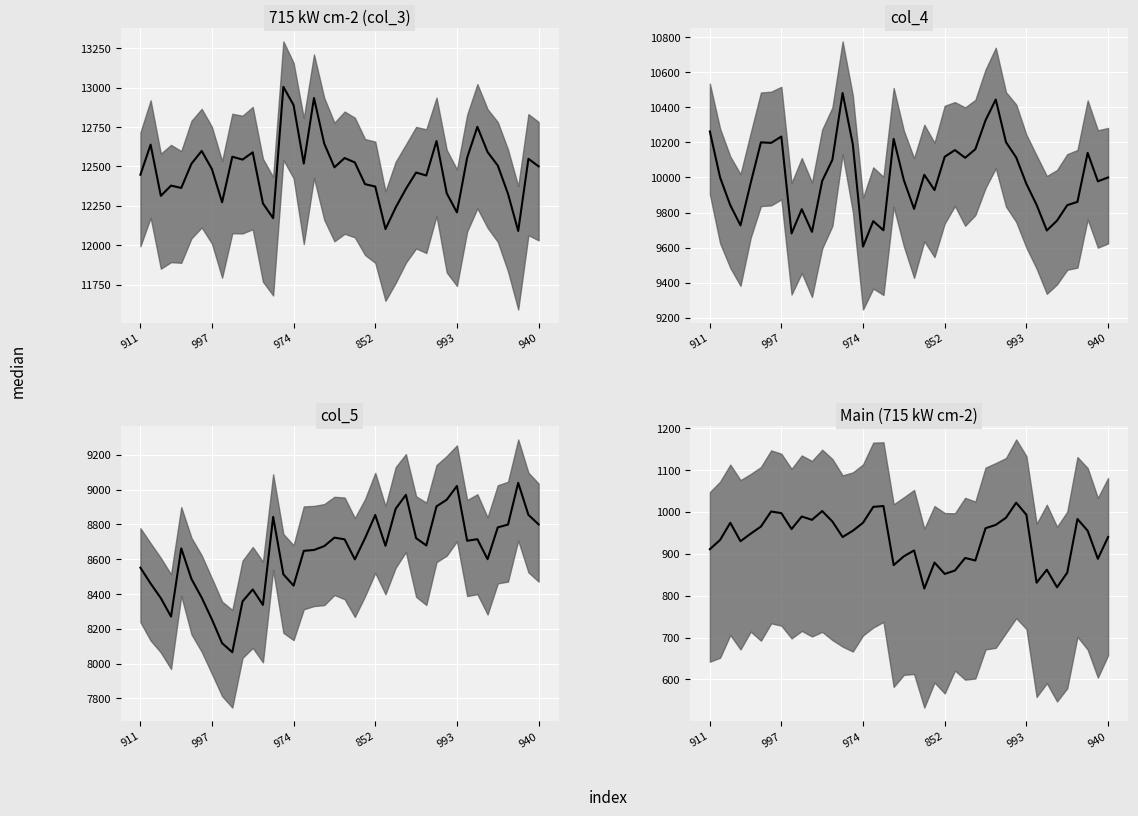

True or false: col_5_median has more than 0 points higher than both neighbors.

True